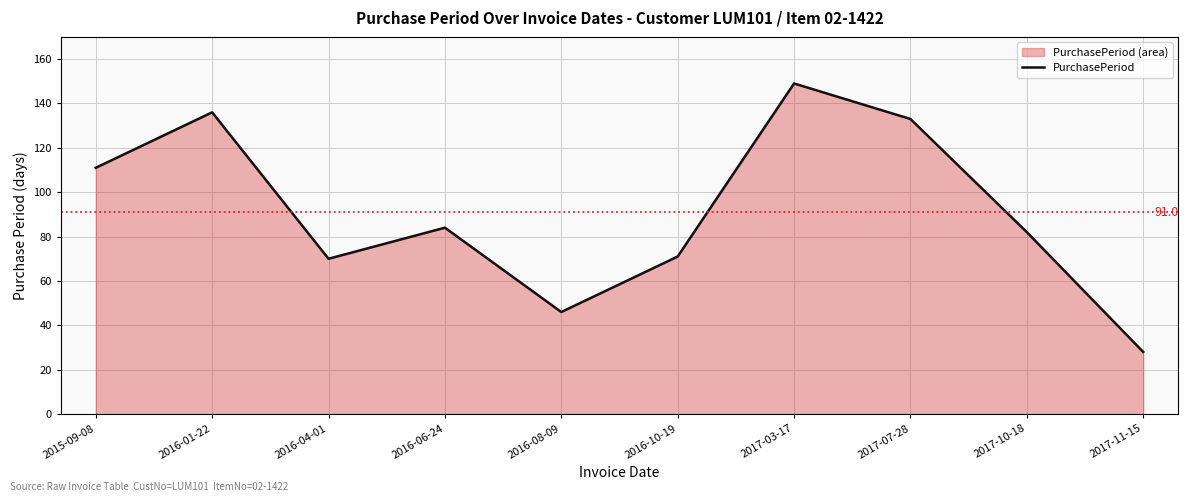

Count the number of data series in this chart.

1